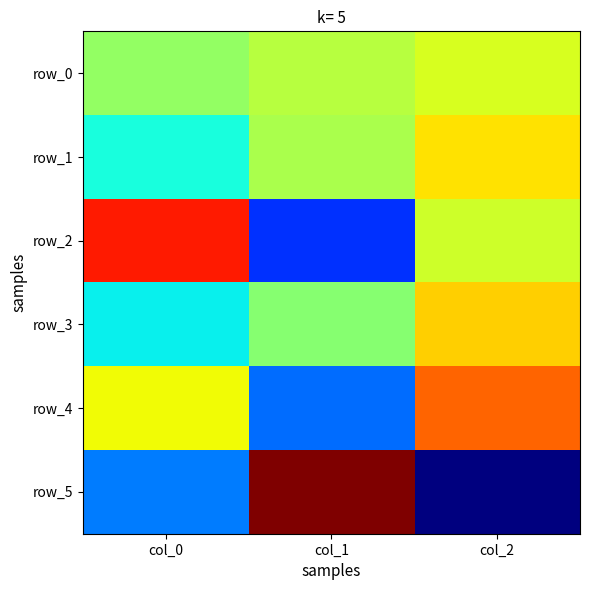

What is the sum of the row_3 values at col_1 and col_0?

-4.2